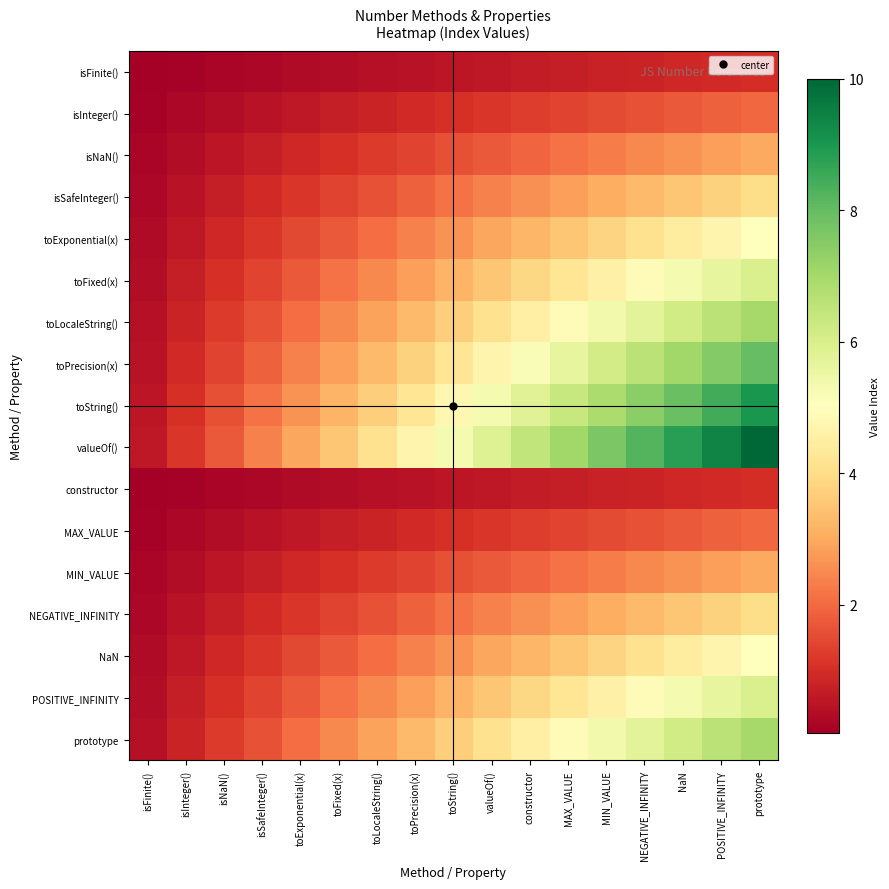

Between constructor and POSITIVE_INFINITY, which is larger?

POSITIVE_INFINITY